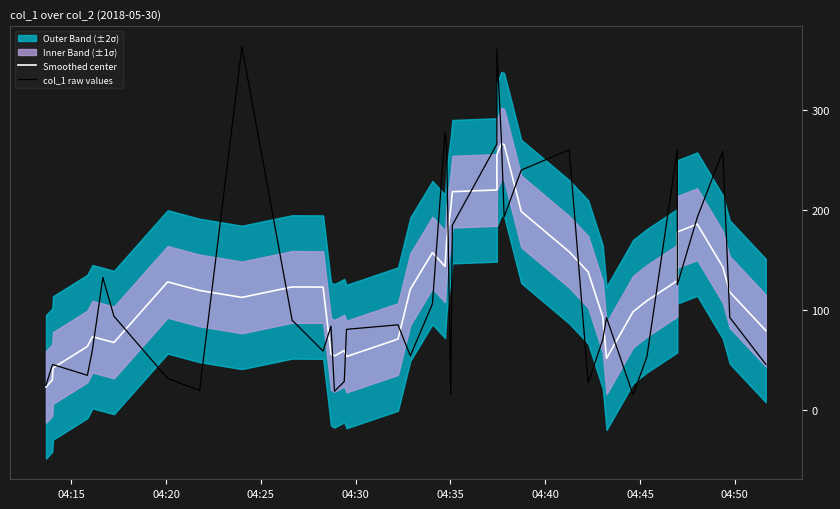

What is the sum of all Smoothed center values?

4967.5